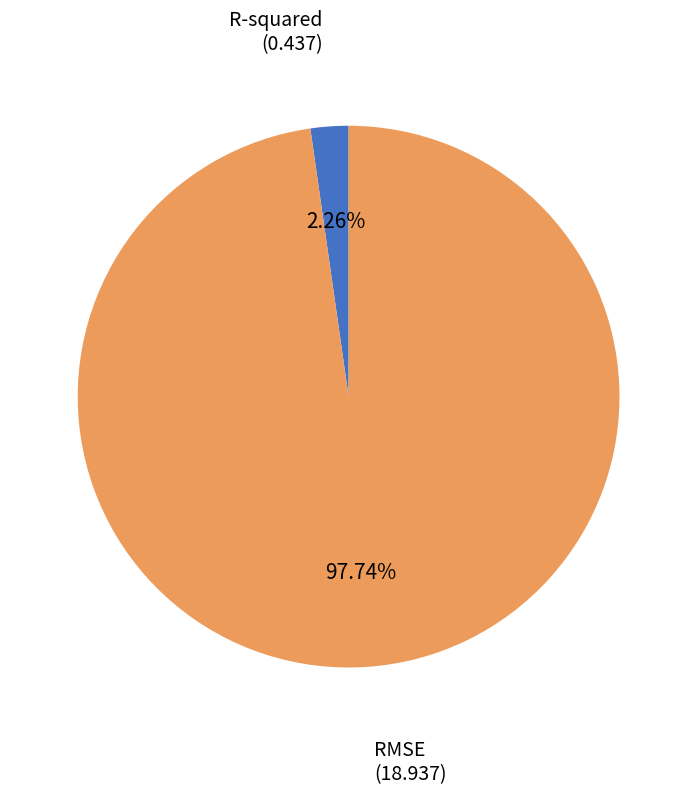

To the nearest percent, what is the difference between the largest and smallest slice percentages?

95%